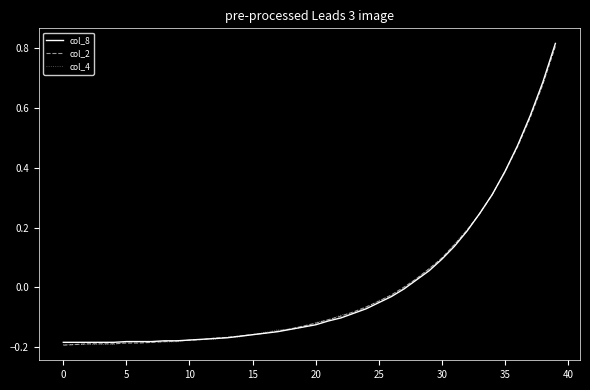

What is the minimum value for col_2?

-0.2